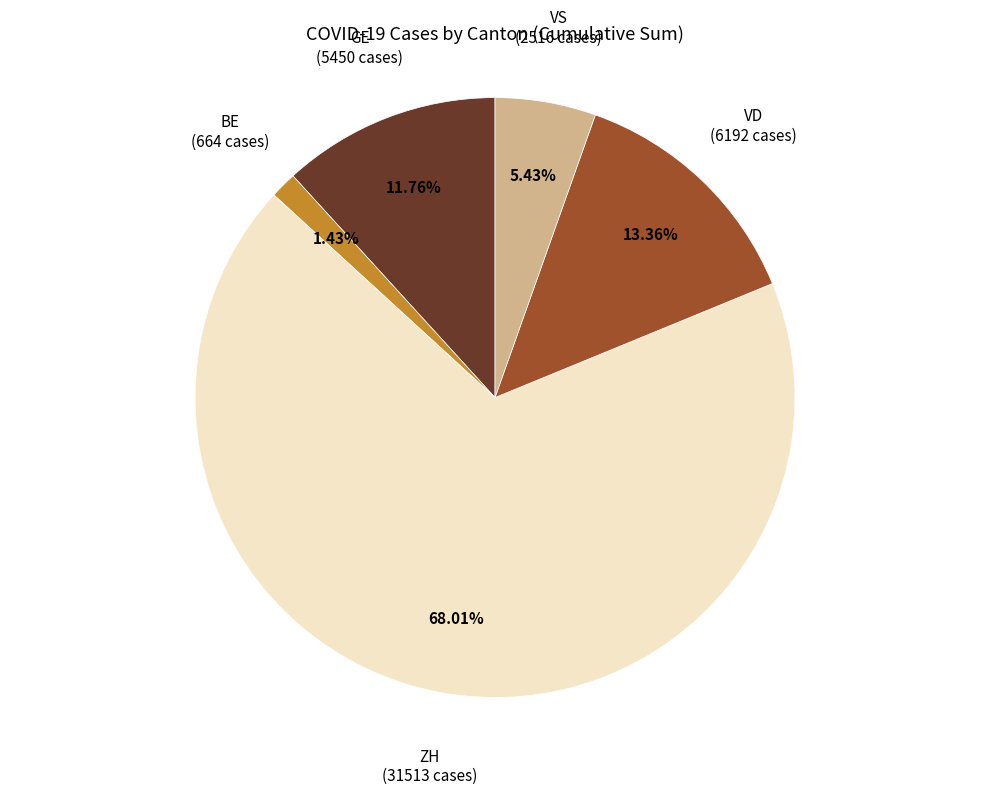

How many slices are in this pie chart?

5